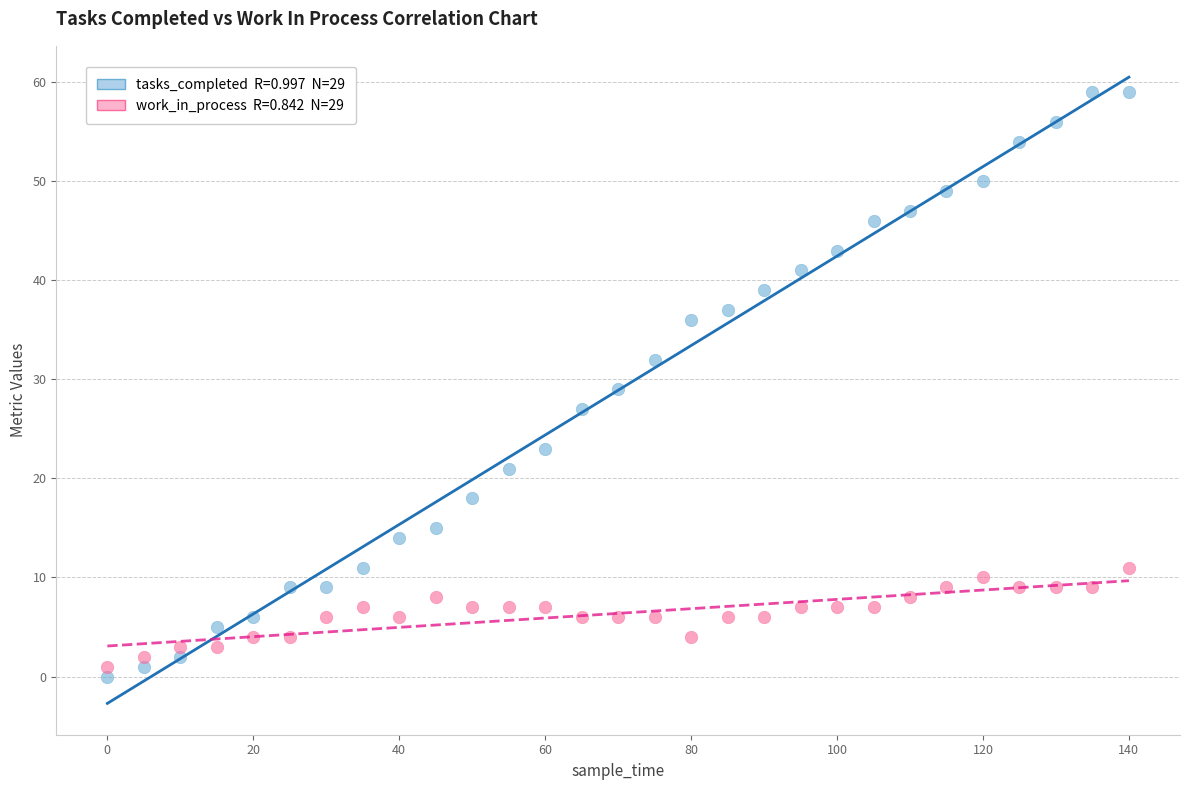

Across all data points, what is the range of X values (max minus min)?

140